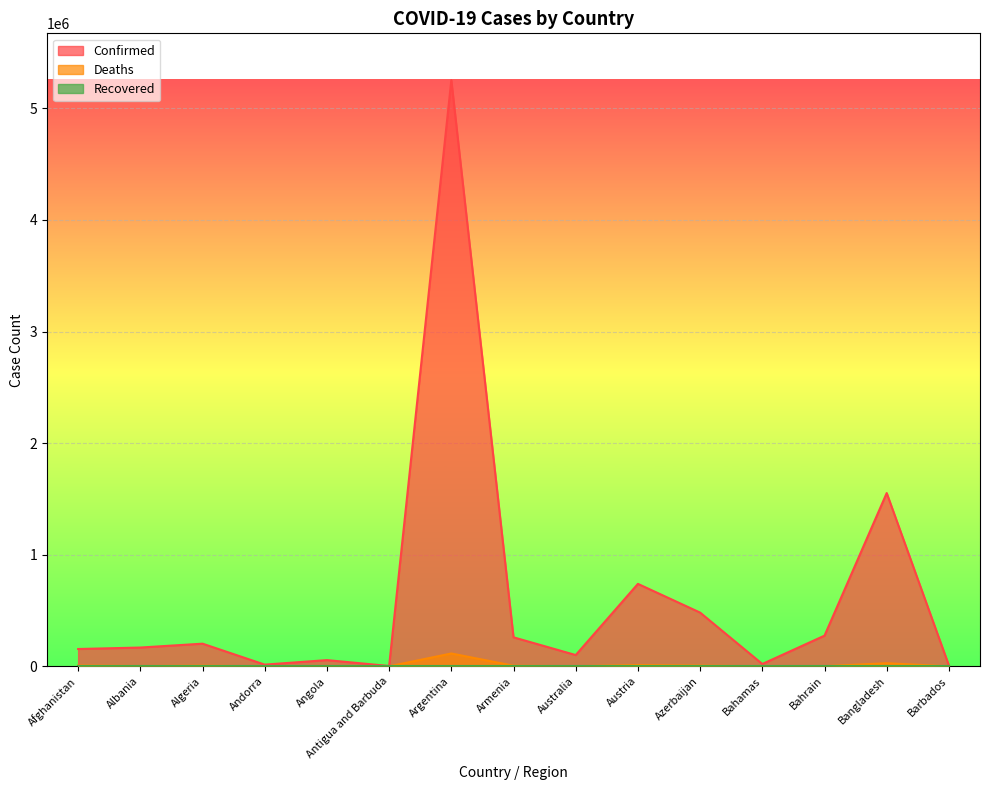

How many distinct data groups are displayed?

3